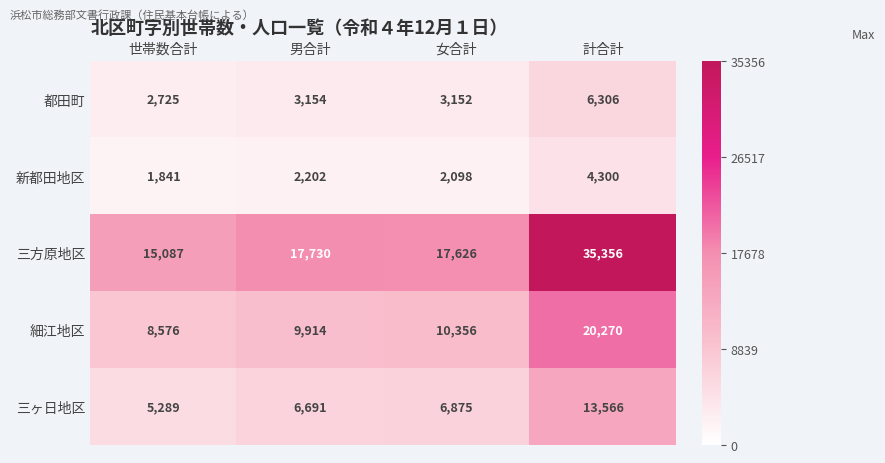

Reading left to right, transcribe all the data shown in this chart.

都田町: 世帯数合計=2725	男合計=3154	女合計=3152	計合計=6306
新都田地区: 世帯数合計=1841	男合計=2202	女合計=2098	計合計=4300
三方原地区: 世帯数合計=15087	男合計=17730	女合計=17626	計合計=35356
細江地区: 世帯数合計=8576	男合計=9914	女合計=10356	計合計=20270
三ヶ日地区: 世帯数合計=5289	男合計=6691	女合計=6875	計合計=13566